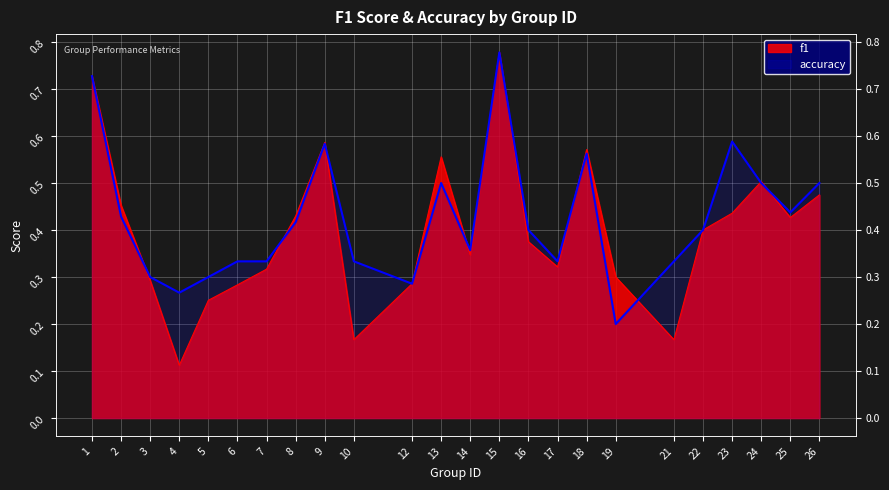

Reading left to right, extract all data points from this chart.

f1: 0.7	0.5	0.3	0.1	0.3	0.3	0.3	0.4	0.6	0.2	0.3	0.6	0.3	0.8	0.4	0.3	0.6	0.3	0.2	0.4	0.4	0.5	0.4	0.5
accuracy: 0.7	0.4	0.3	0.3	0.3	0.3	0.3	0.4	0.6	0.3	0.3	0.5	0.4	0.8	0.4	0.3	0.6	0.2	0.3	0.4	0.6	0.5	0.4	0.5